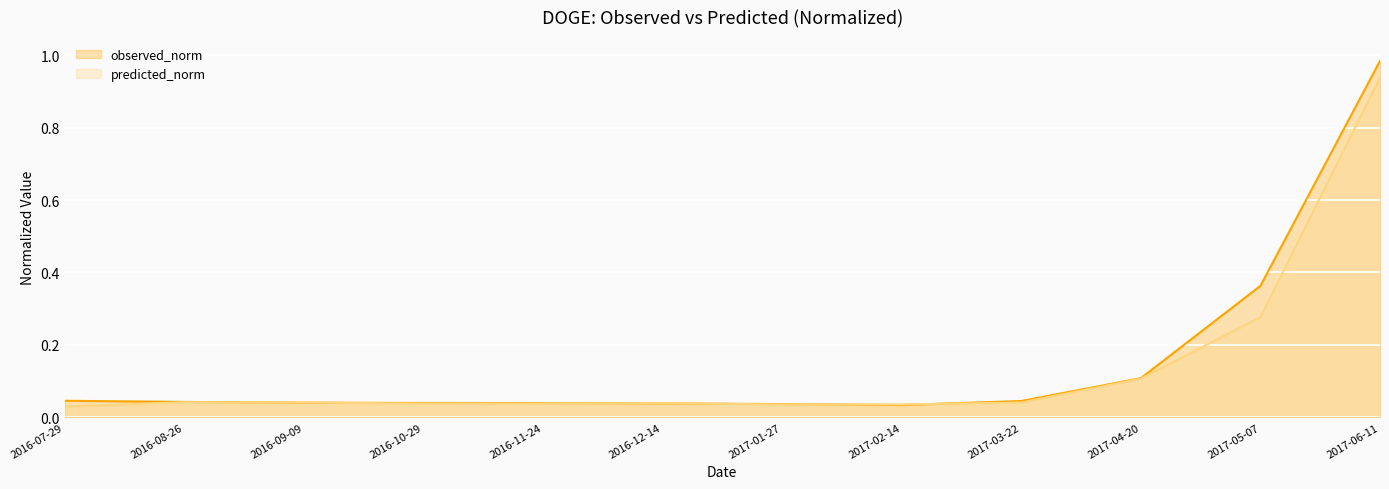

How many intersections are there between observed_norm and predicted_norm?

6